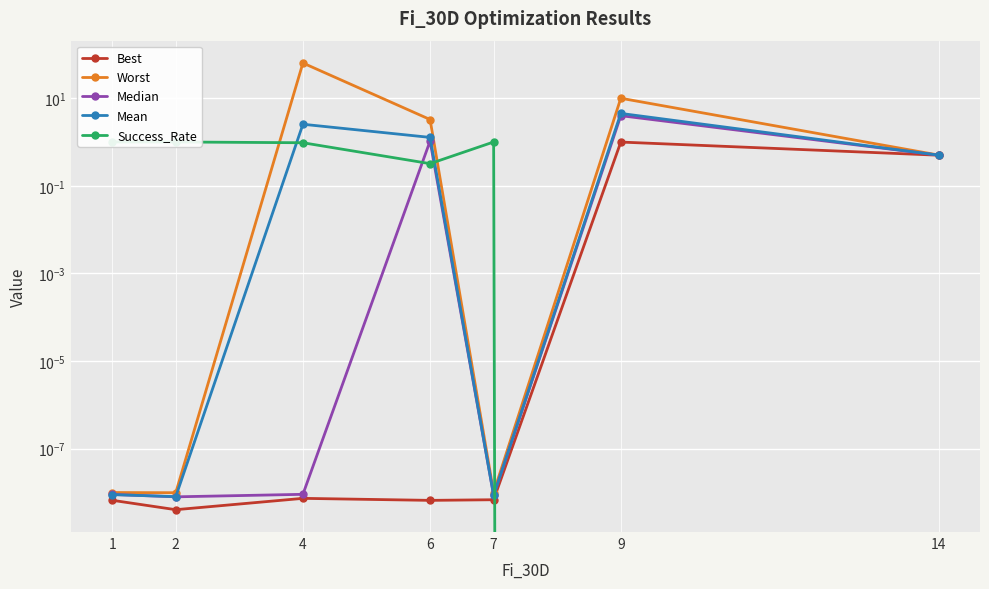

Reading right to left, extract all data points from this chart.

Best: 0.5	1.0	0.0	0.0	0.0	0.0	0.0
Worst: 0.5	9.9	0.0	3.3	63.4	0.0	0.0
Median: 0.5	4.0	0.0	1.0	0.0	0.0	0.0
Mean: 0.5	4.5	0.0	1.3	2.5	0.0	0.0
Success_Rate: 0.0	0.0	1.0	0.3	1.0	1.0	1.0